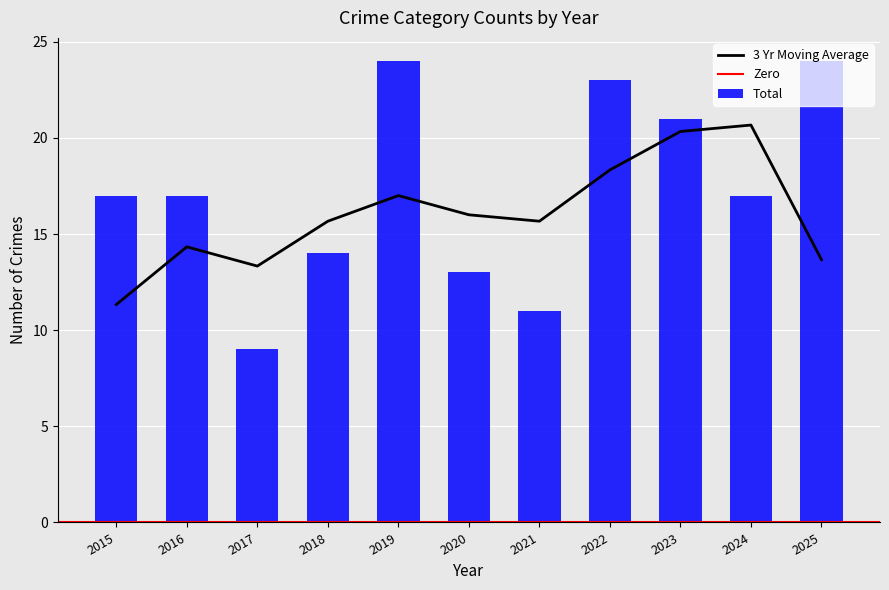

What is the maximum value for 3 Yr Moving Average?

20.7